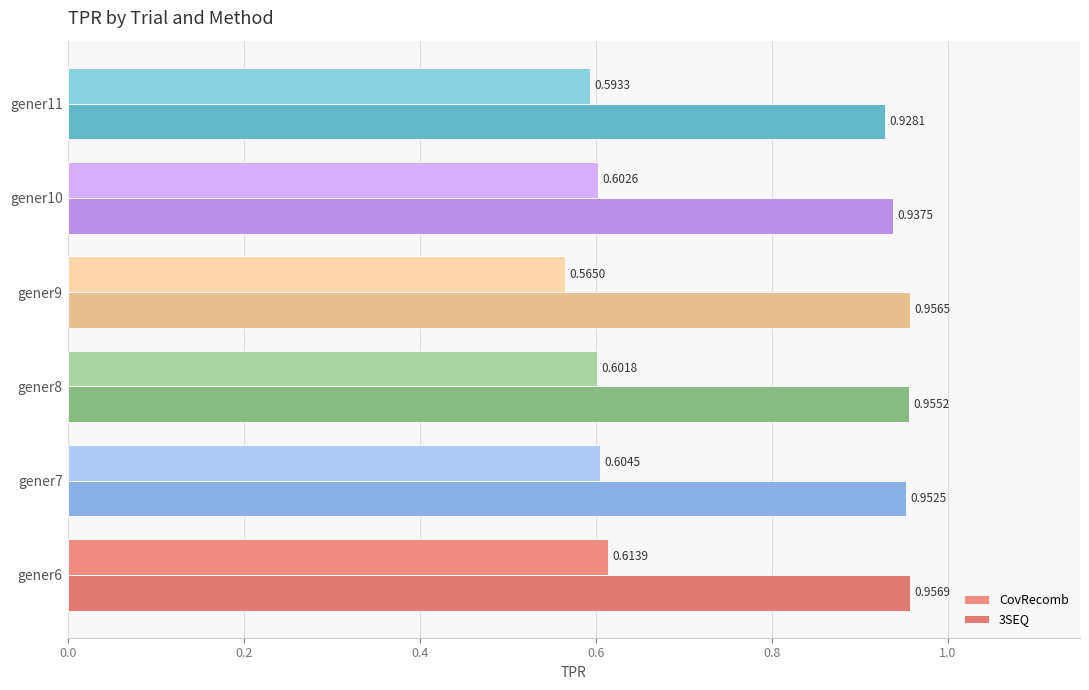

Count the CovRecomb values in the range 0 to 1.

6